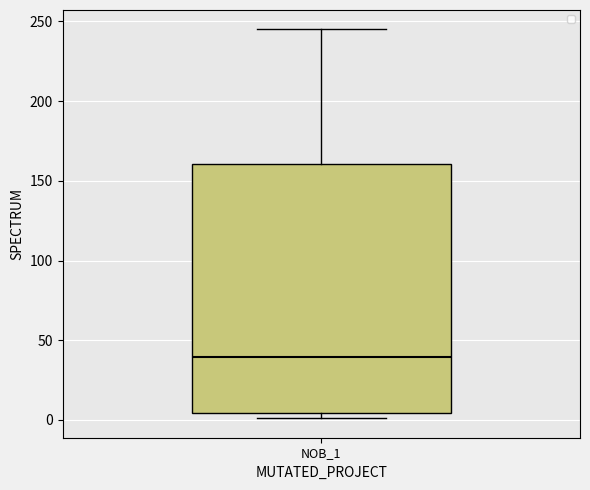

Where does the upper whisker of the box for NOB_1 end on the y-axis? The values are not printed on the chart, so give them approximately, as read against the axis.

245